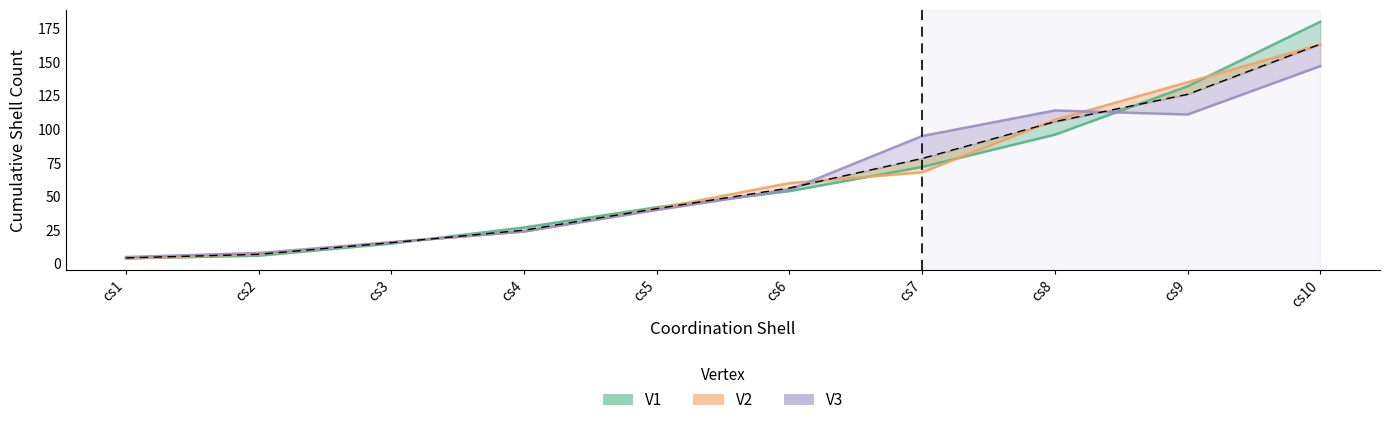

Reading left to right, what are all the values shown in this chart?

V1: cs1=4	cs2=6	cs3=15	cs4=27	cs5=42	cs6=54	cs7=72	cs8=96	cs9=132	cs10=180
V2: cs1=4	cs2=7	cs3=16	cs4=24	cs5=41	cs6=60	cs7=68	cs8=107	cs9=135	cs10=163
V3: cs1=5	cs2=8	cs3=16	cs4=24	cs5=40	cs6=55	cs7=95	cs8=114	cs9=111	cs10=147